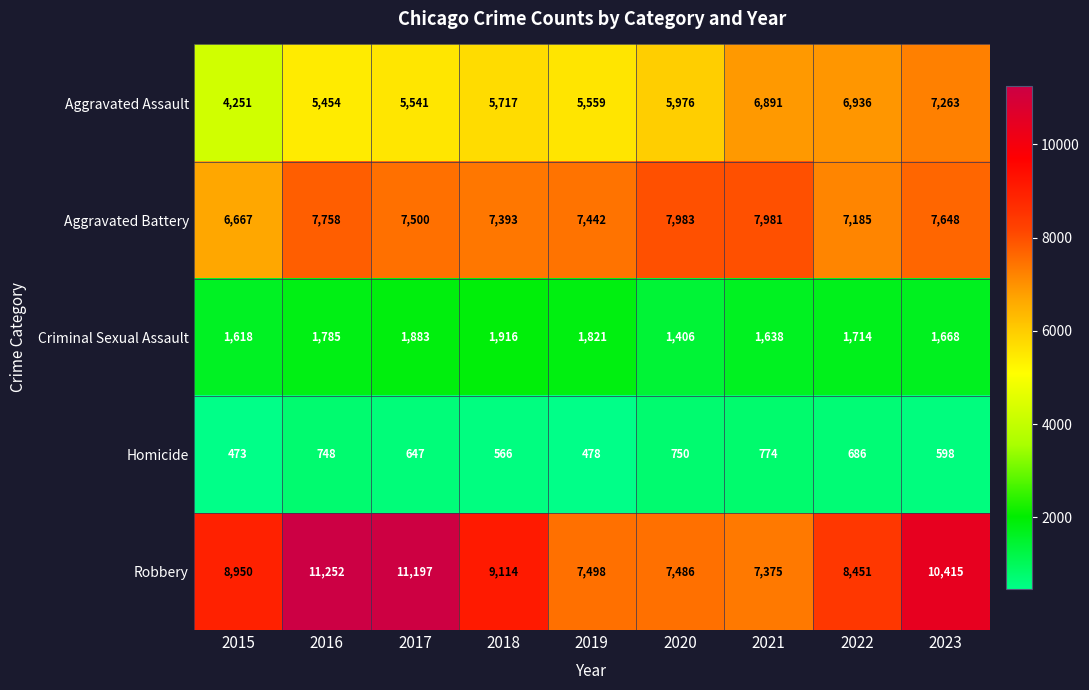

Which label corresponds to the largest value in the chart?

2016